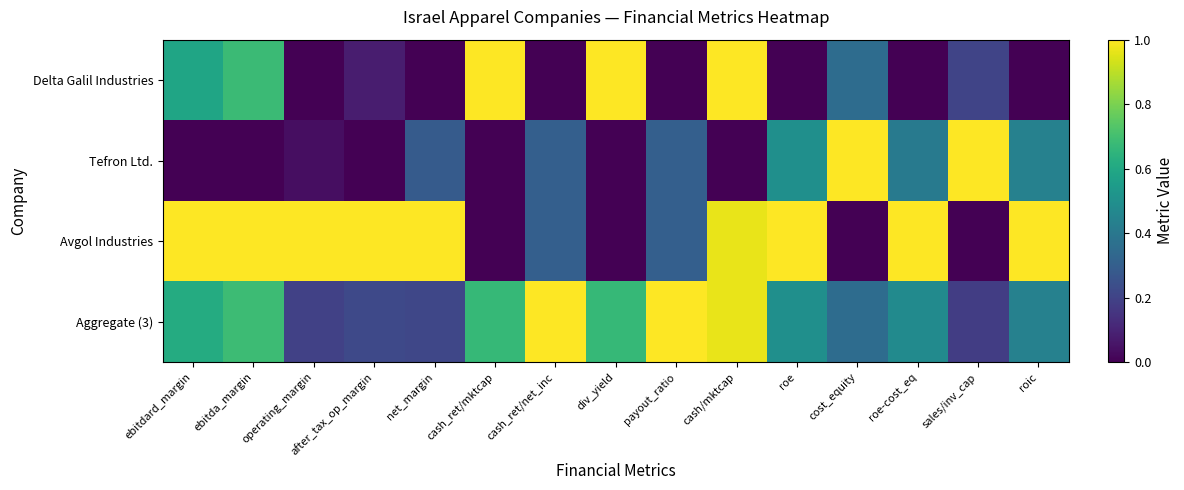

Which label corresponds to the largest value in the chart?

cash_ret/net_inc